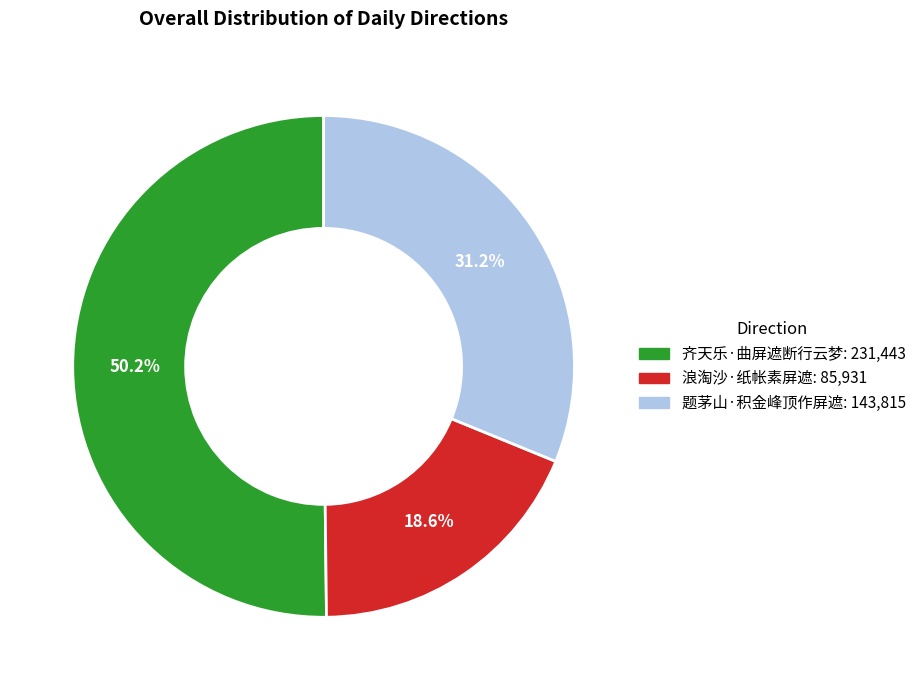

What percentage is NOT represented by 齐天乐·曲屏遮断行云梦?

49.8%